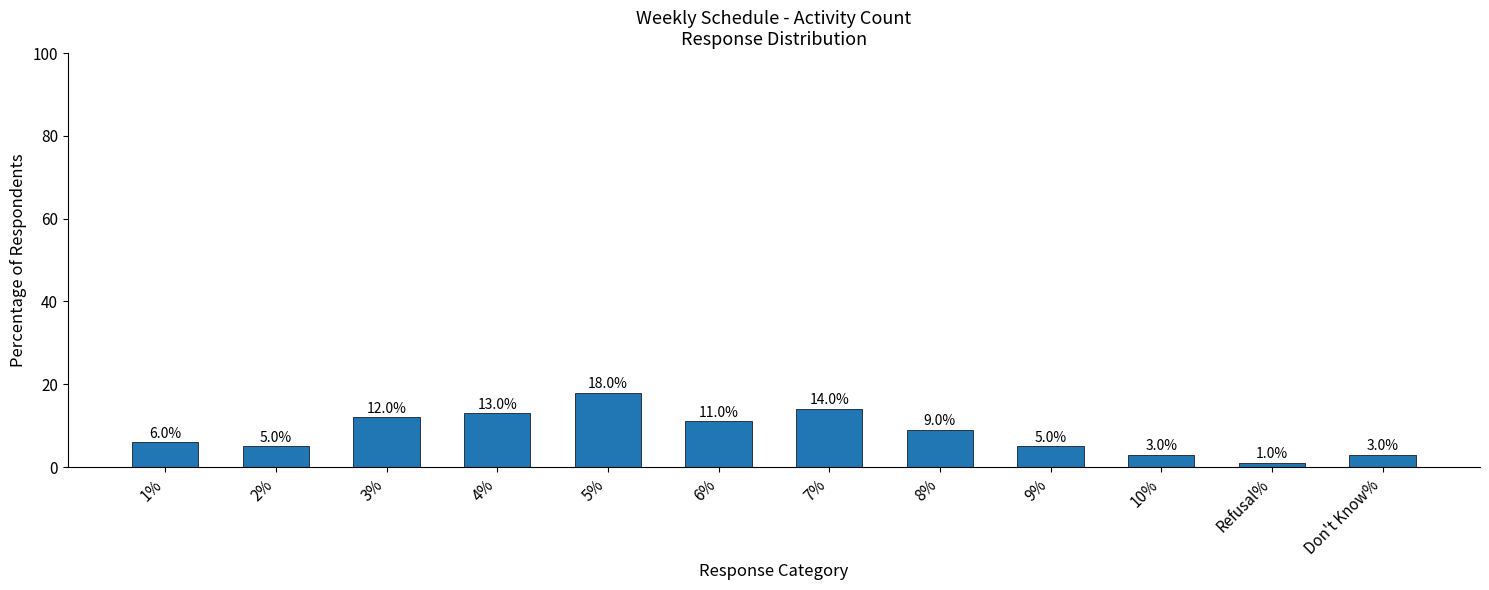

Where does the data first go above 9?

3%